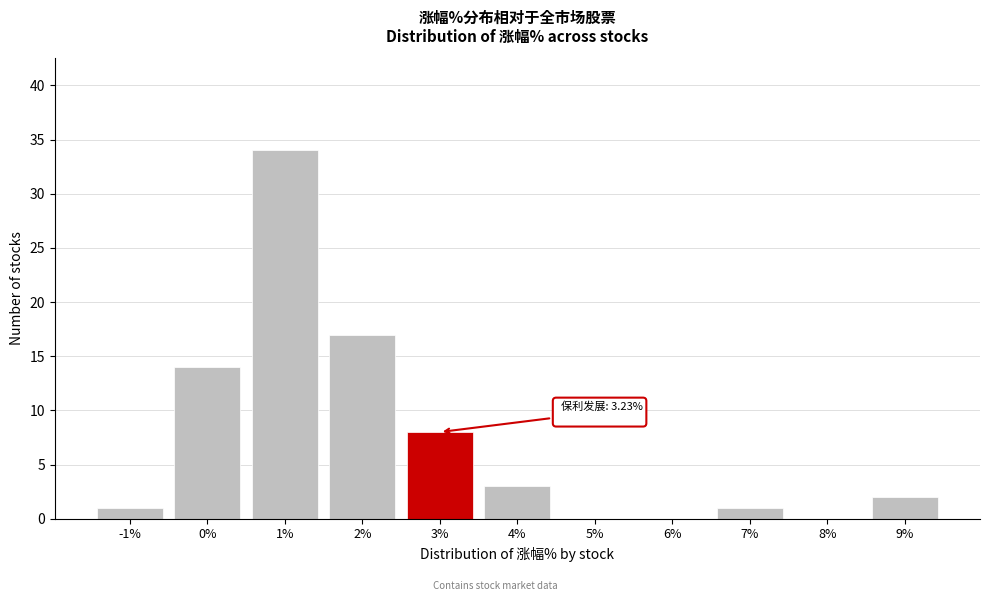

Reading right to left, extract all data points from this chart.

9%=2	8%=0	7%=1	6%=0	5%=0	4%=3	3%=8	2%=17	1%=34	0%=14	-1%=1